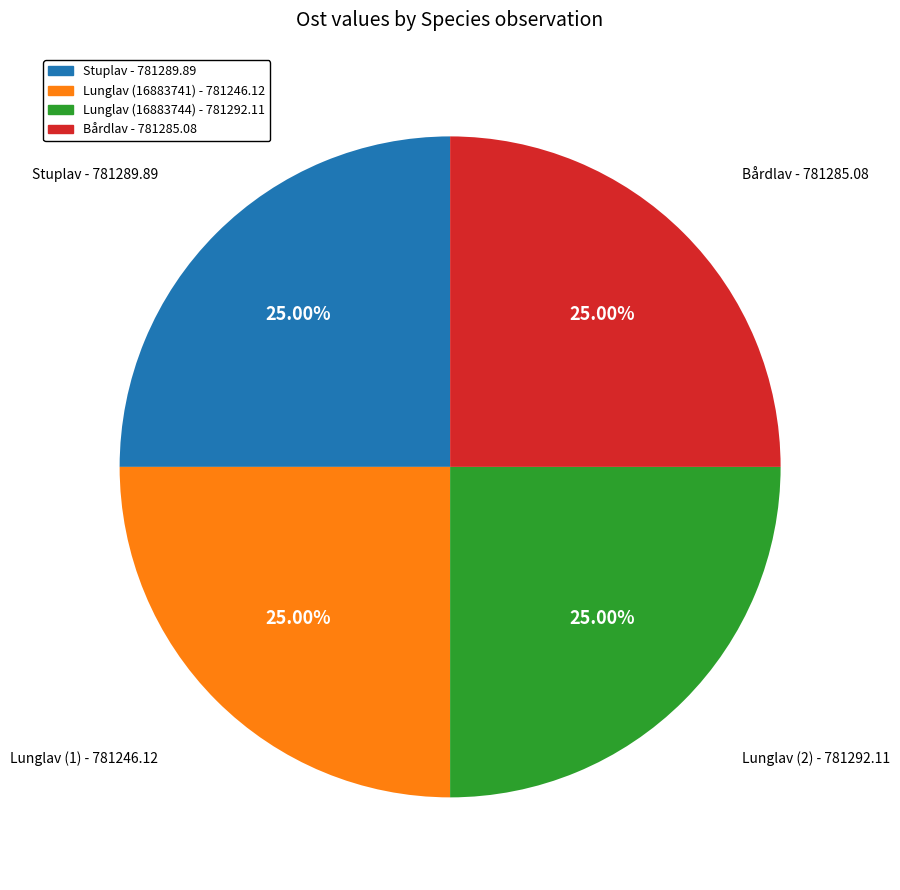

Does any single category account for the majority?

No